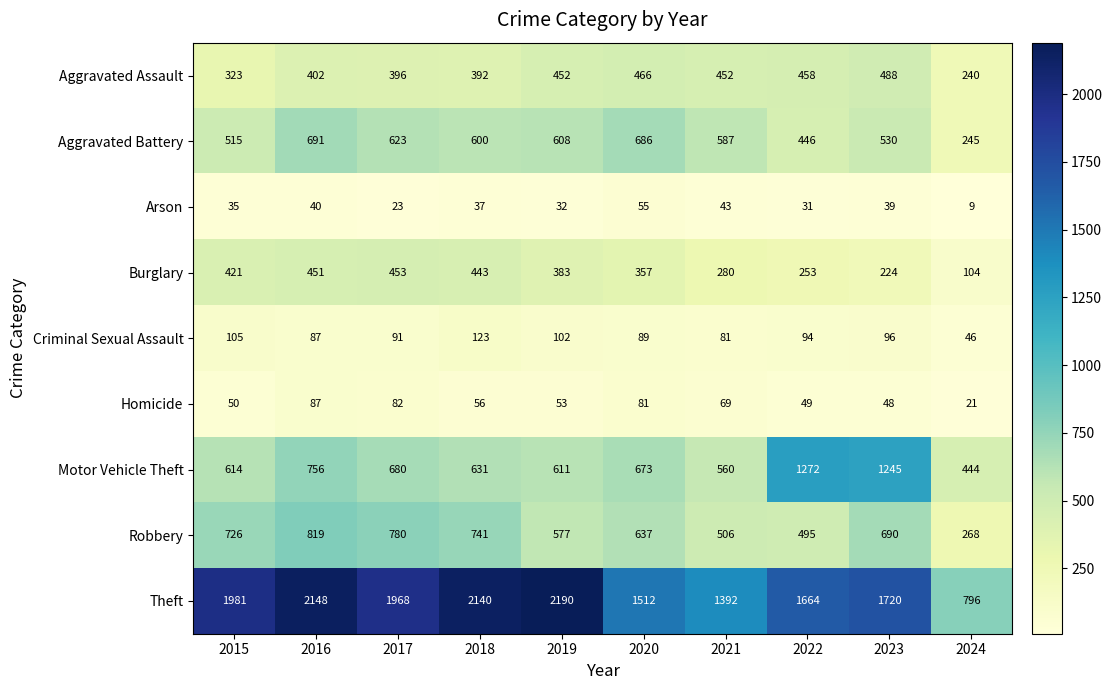

Is the value of Theft at 2020 greater than the value of Motor Vehicle Theft at 2019?

Yes